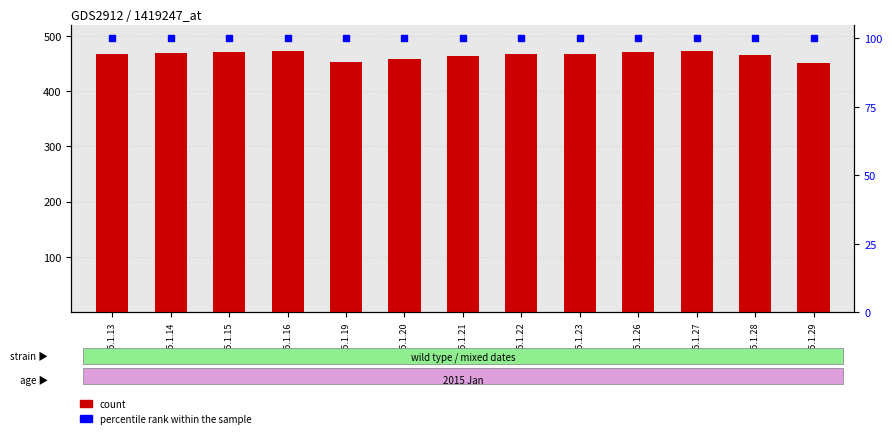

At which category is the sum across all series the highest?

2015.1.16